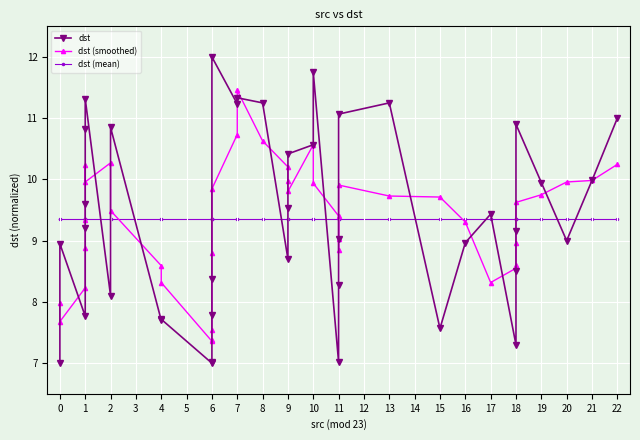

True or false: dst (smoothed) and dst intersect in this chart.

True